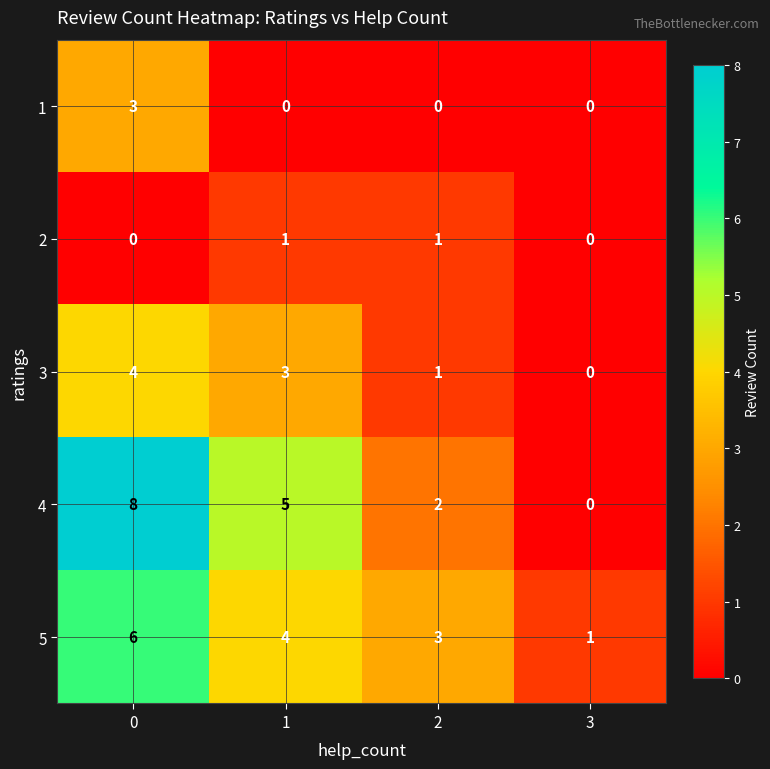

What is the total value across all series at 1?

13